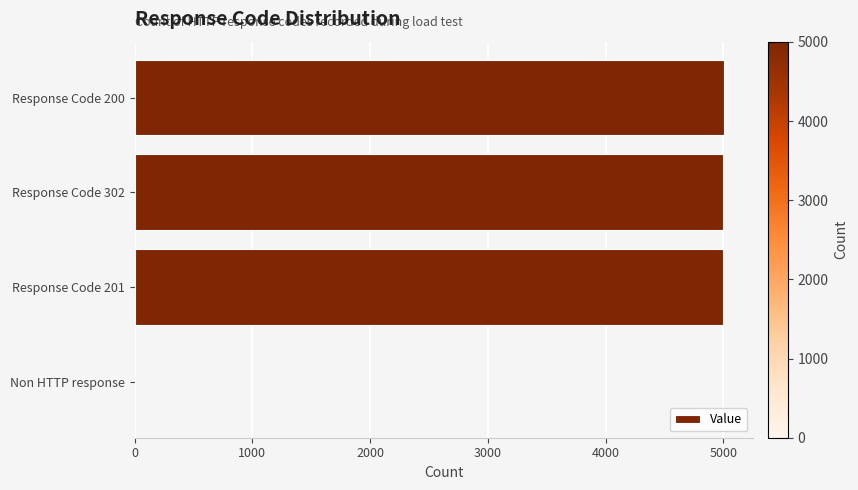

Approximately how many times larger is the value at Response Code 302 compared to Response Code 200?

1.0